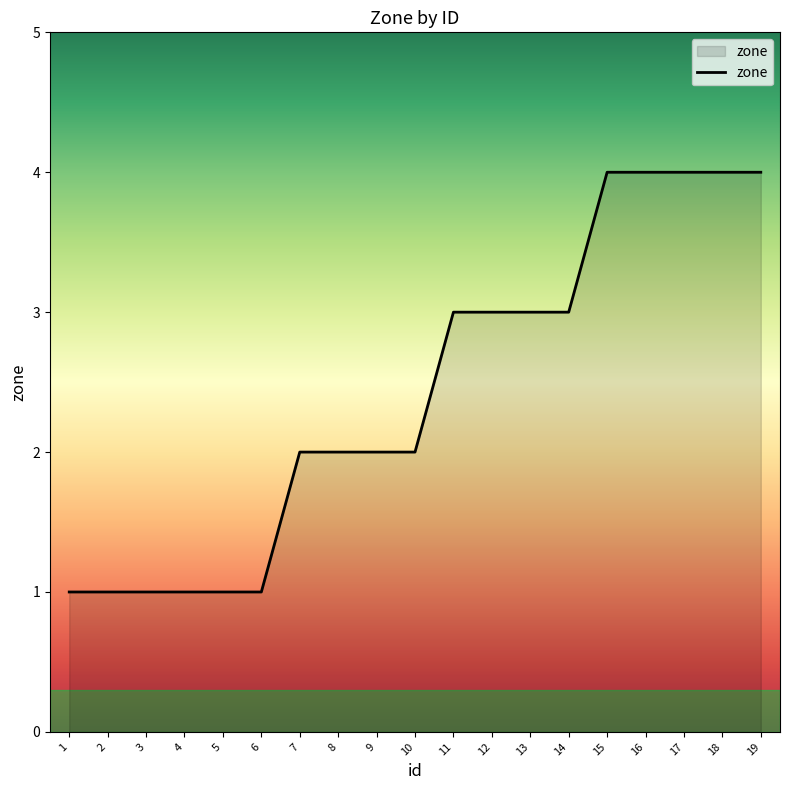

What is the difference between the maximum and minimum values?

3